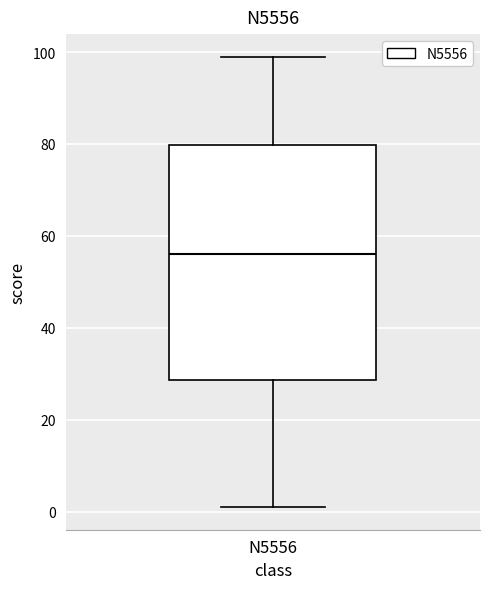

Read this box plot against the y-axis: the position of the median line, the range covered by the box, and the ends of both whiskers. The values are not printed on the chart, so give them approximately, as read against the axis.

median 56, box 28 to 80, whiskers 2 to 100